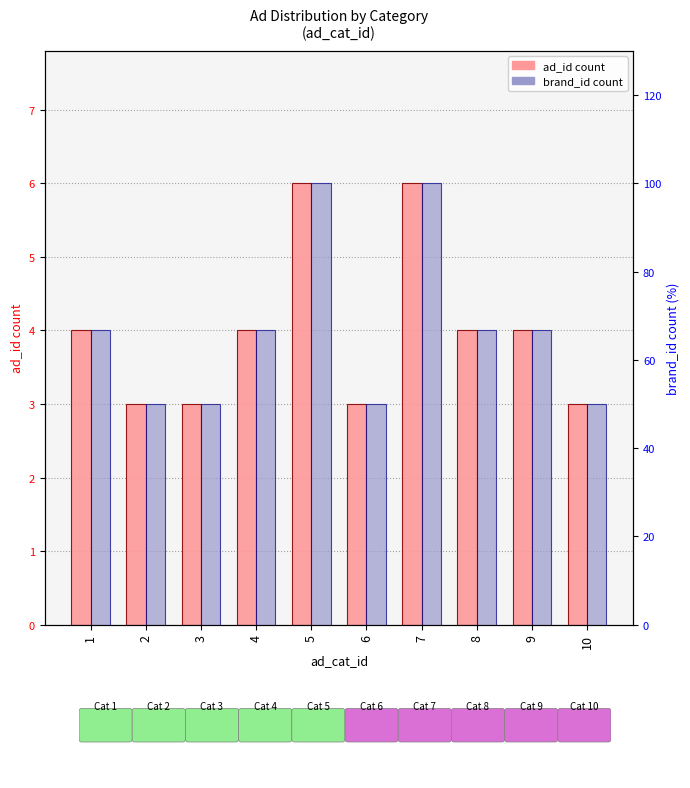

Reading left to right, what are all the values shown in this chart?

ad_id count: 4.0	3.0	3.0	4.0	6.0	3.0	6.0	4.0	4.0	3.0
brand_id count: 66.7	50.0	50.0	66.7	100.0	50.0	100.0	66.7	66.7	50.0